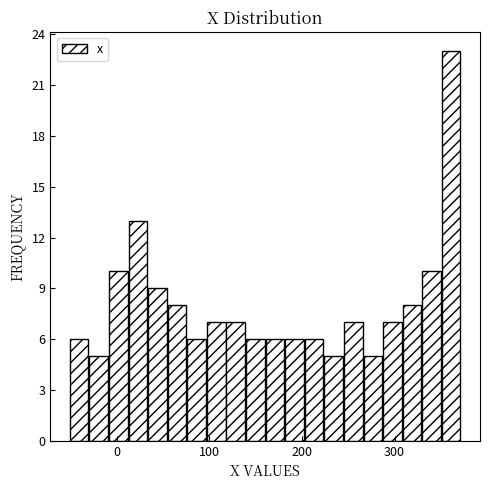

Read against the x-axis, roughly where is the centre of the tallest bar?

360